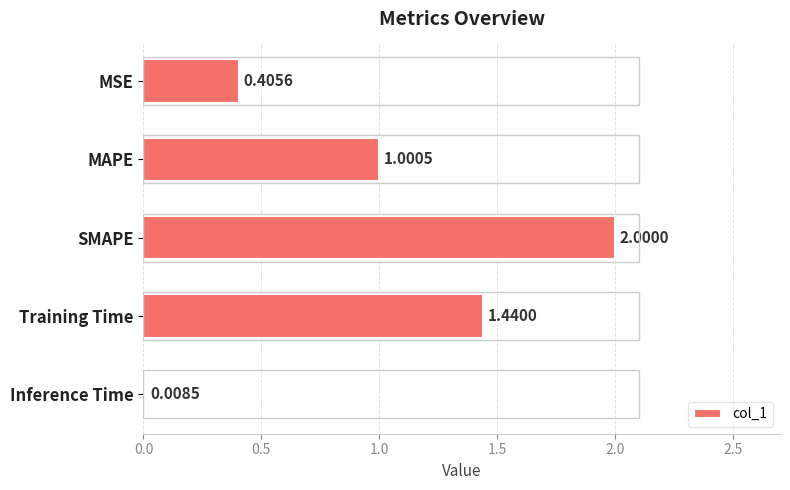

Where is the data nearest to the value 1?

MAPE